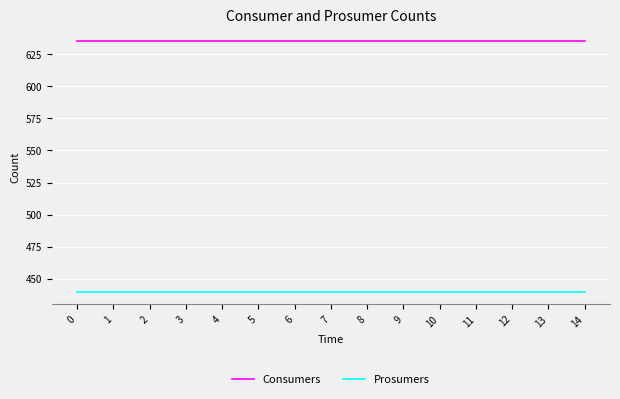

True or false: Prosumers and Consumers cross at least once.

False